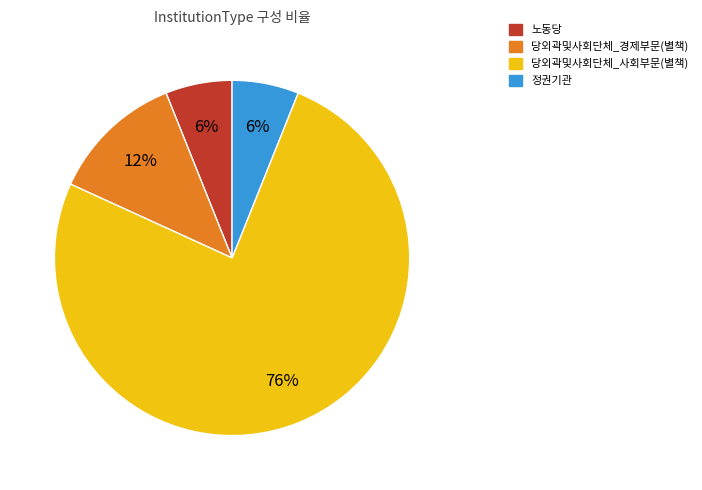

Which has a higher value, 당외곽및사회단체_경제부문(별책) or 노동당?

당외곽및사회단체_경제부문(별책)